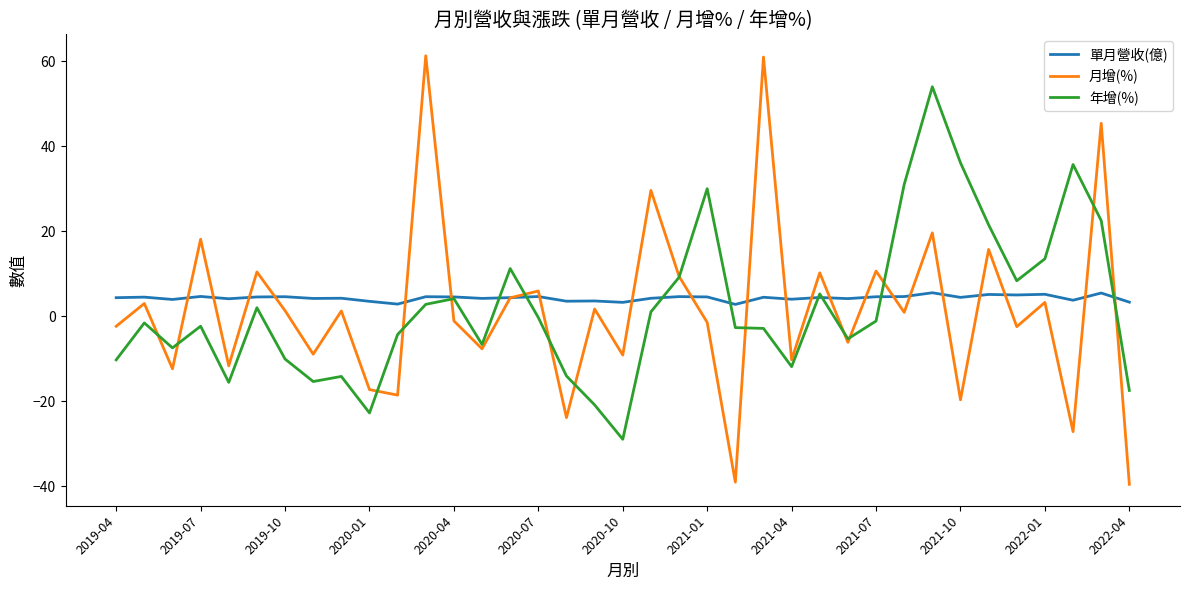

What is the average value of the 單月營收(億) series?

4.3